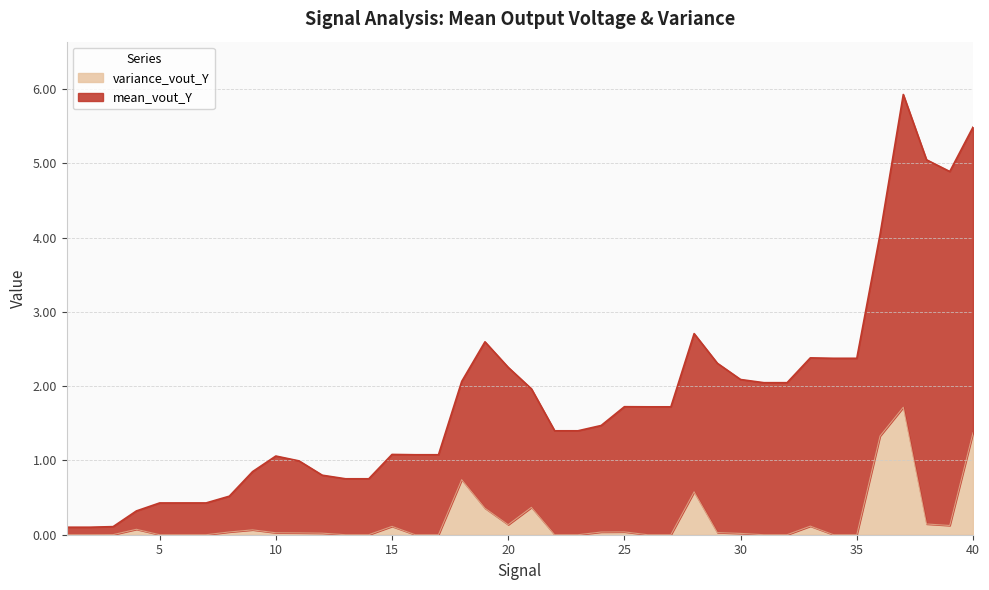

At which category does the chart reach its minimum across all series?

2